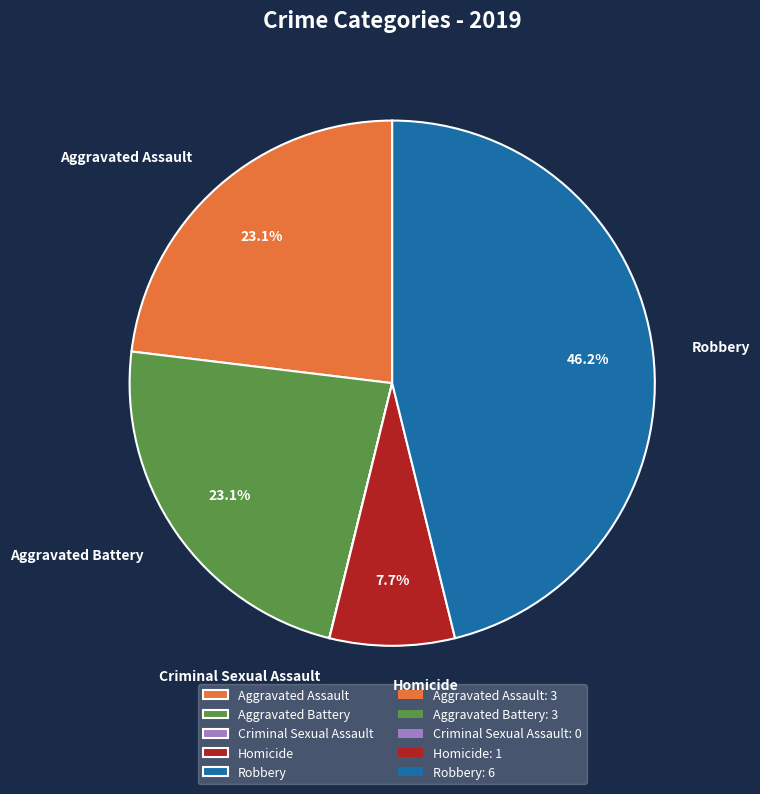

To the nearest percent, what is the difference between the largest and smallest slice percentages?

46%